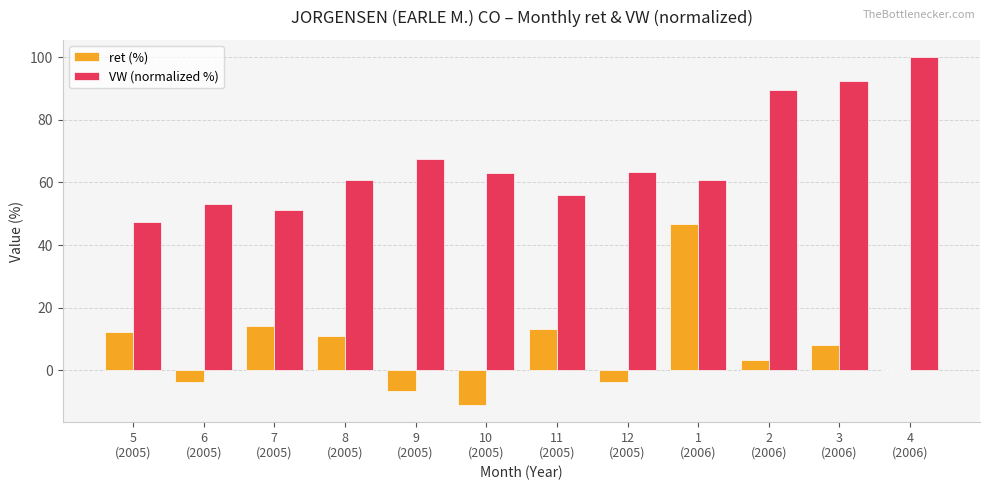

What value does the VW (normalized %) series have at 4
(2006)?

100.0